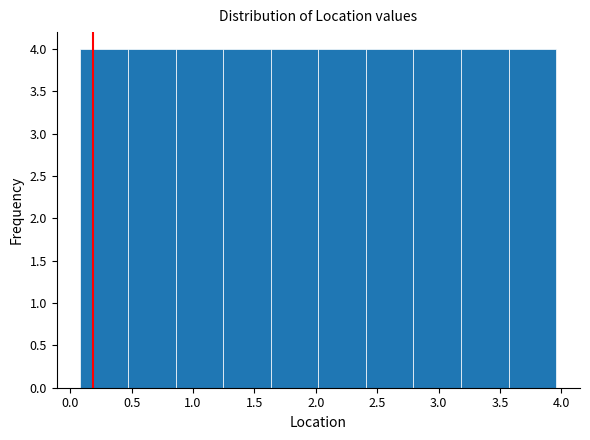

Reading left to right, transcribe this chart: for each bar, give the range it covers on the x-axis and its height. Neither the bar edges nor the heights are printed on the chart, so give them approximately, as read against the axes.

0.10 to 0.45: 4
0.45 to 0.85: 4
0.85 to 1.25: 4
1.25 to 1.65: 4
1.65 to 2.00: 4
2.00 to 2.40: 4
2.40 to 2.80: 4
2.80 to 3.20: 4
3.20 to 3.55: 4
3.55 to 3.95: 4